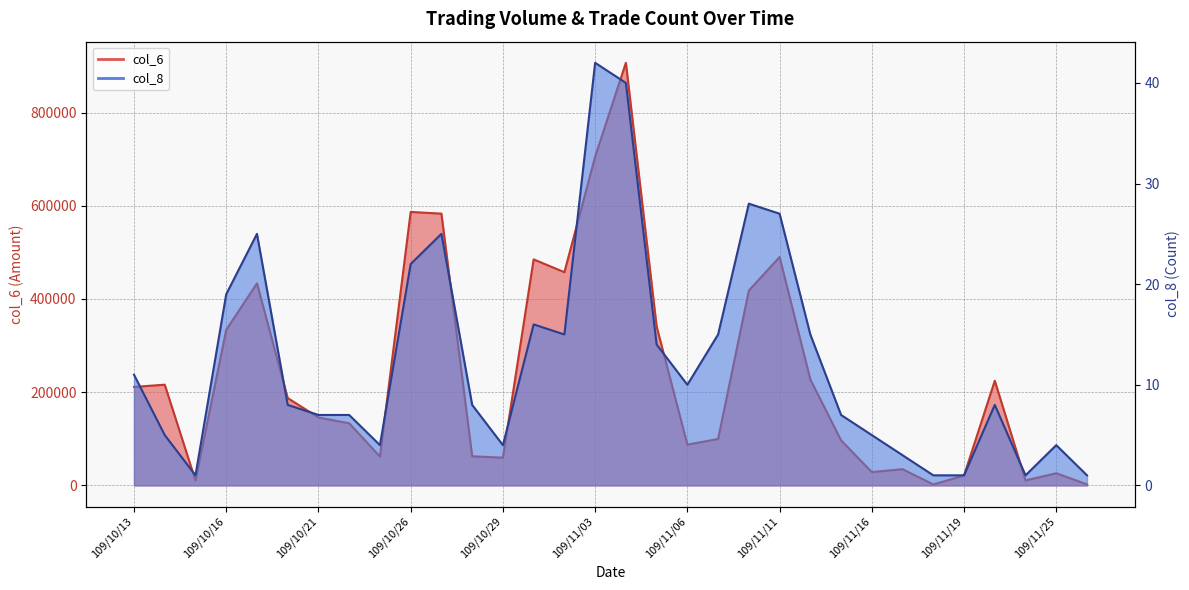

What is the difference between the maximum and minimum values in the col_8 series?

41